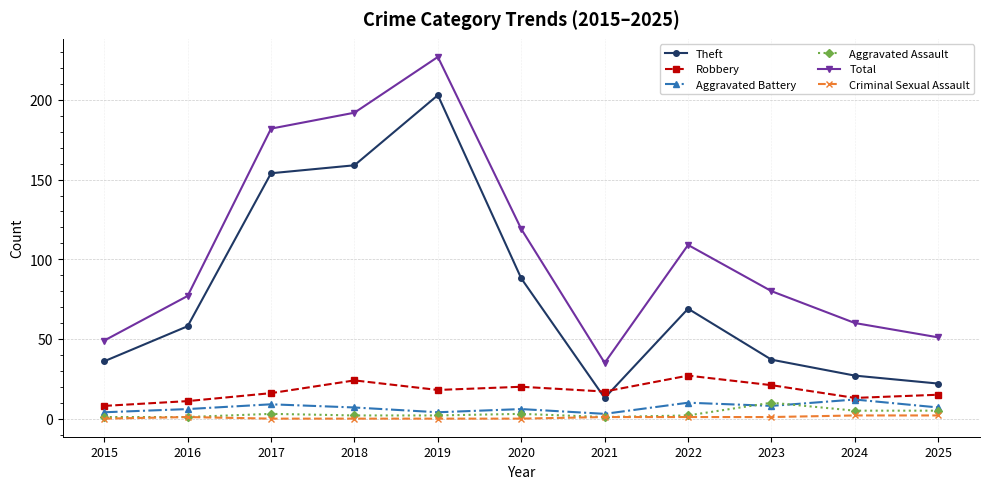

What is the value of the Aggravated Battery point at the 8th from the left?

10